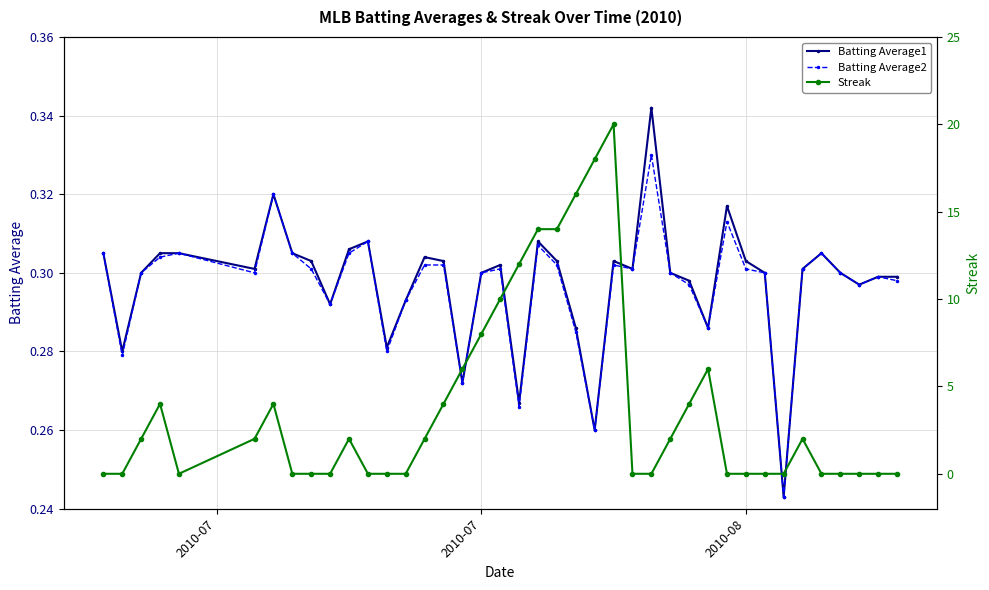

Which series has the largest range (max minus min)?

Streak